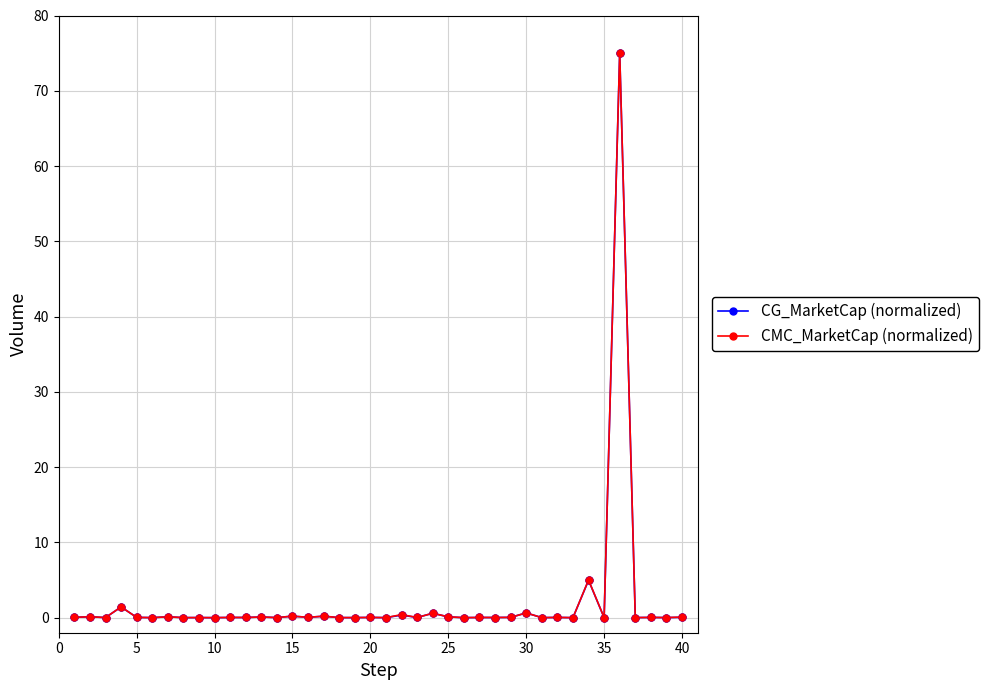

What are all the series names shown in the legend?

CG_MarketCap (normalized), CMC_MarketCap (normalized)